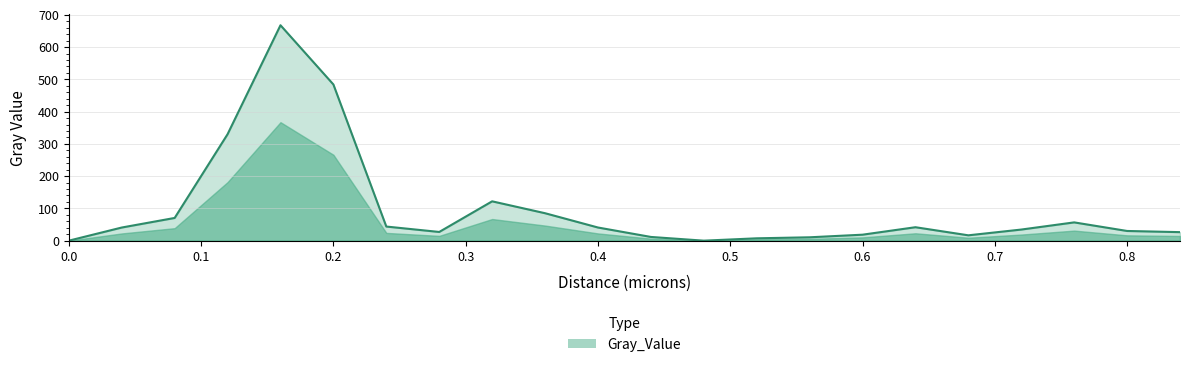

What is the greatest value displayed?

667.6